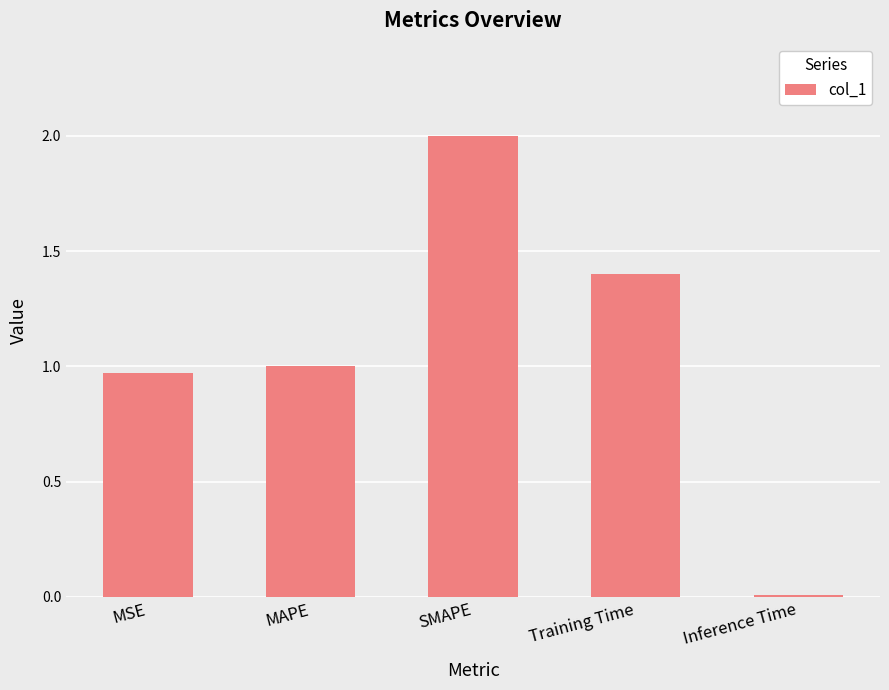

At which label is the value closest to 1?

MAPE